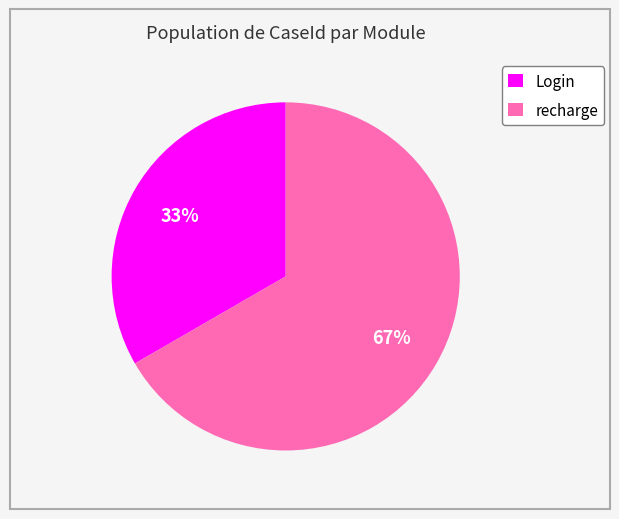

Is the sum of recharge and Login greater than half?

Yes